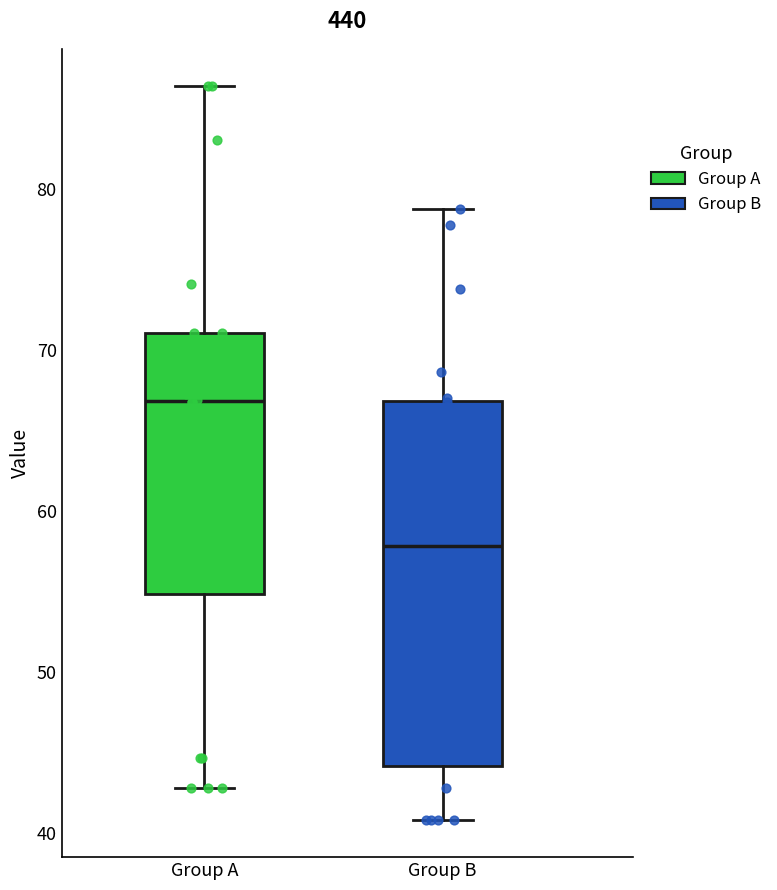

Where does the median line of the box for Group B sit on the y-axis? The values are not printed on the chart, so give them approximately, as read against the axis.

58